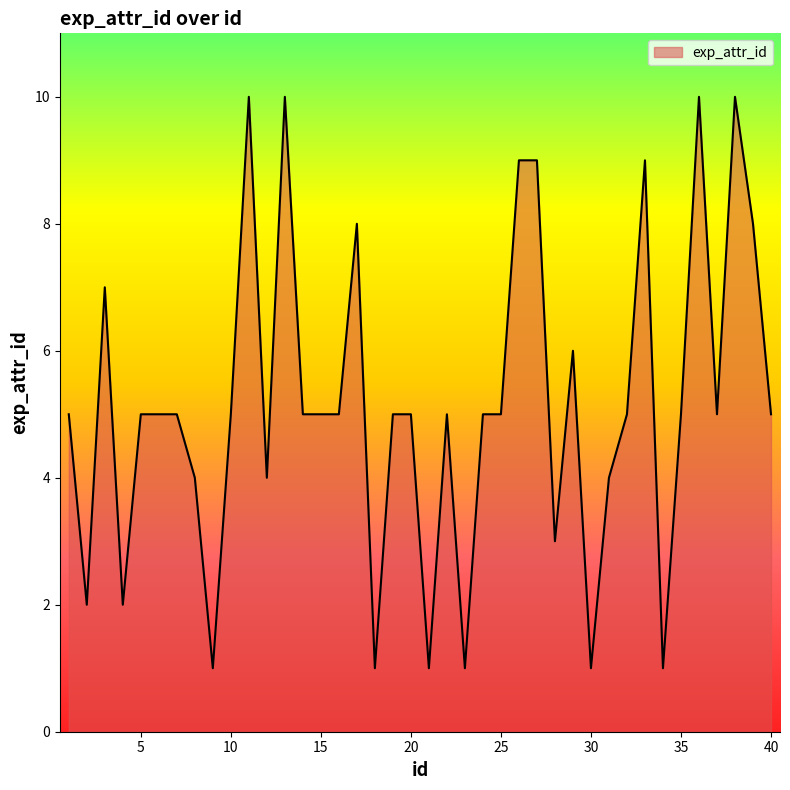

What is the maximum value shown in the chart?

10